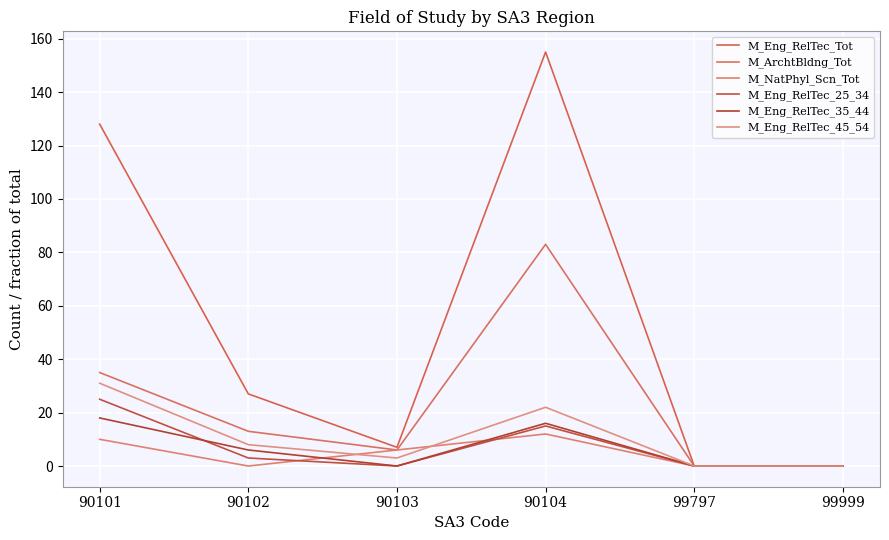

What is the value of the M_Eng_RelTec_25_34 point at the 4th from the left?

15